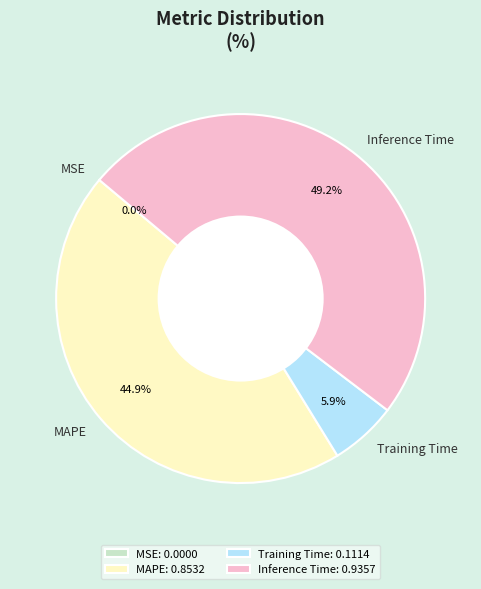

What portion of the pie excludes MAPE?

55.1%